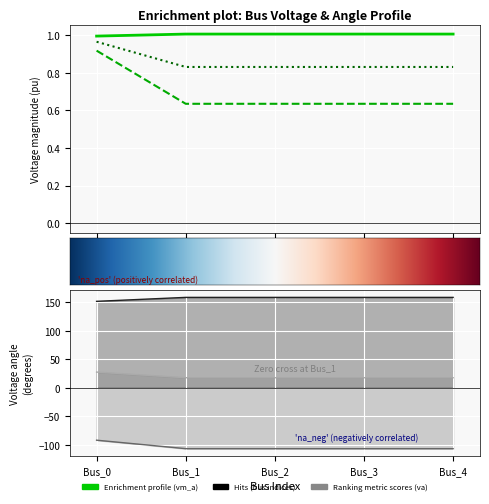

What is the greatest value displayed?

158.6